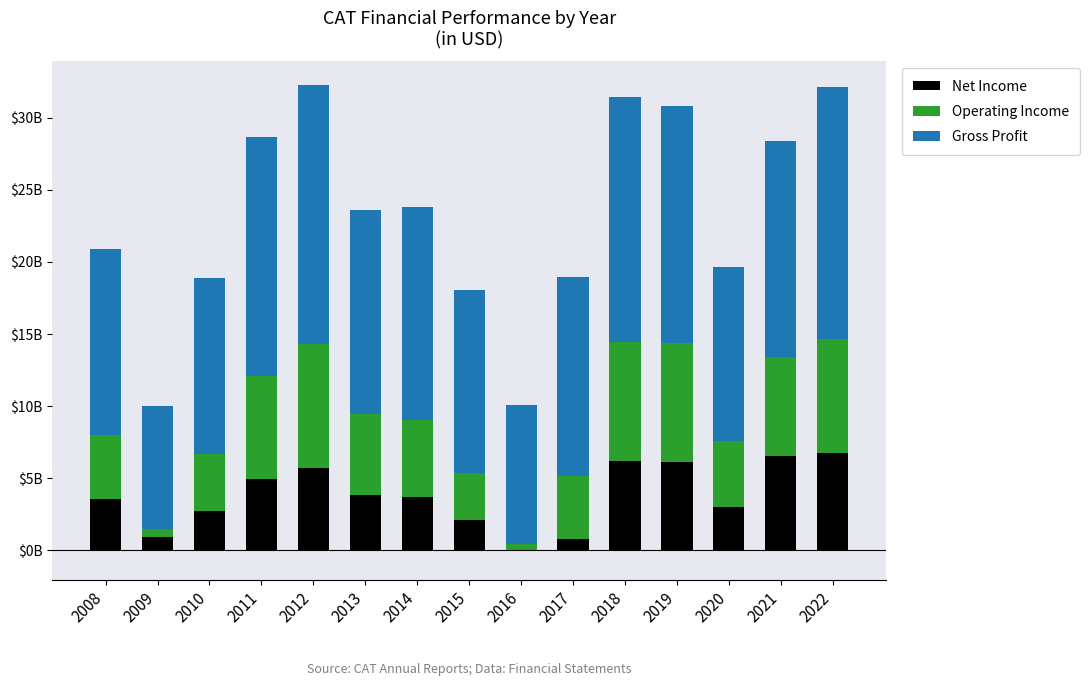

What is the minimum value for Net Income?

-67000000